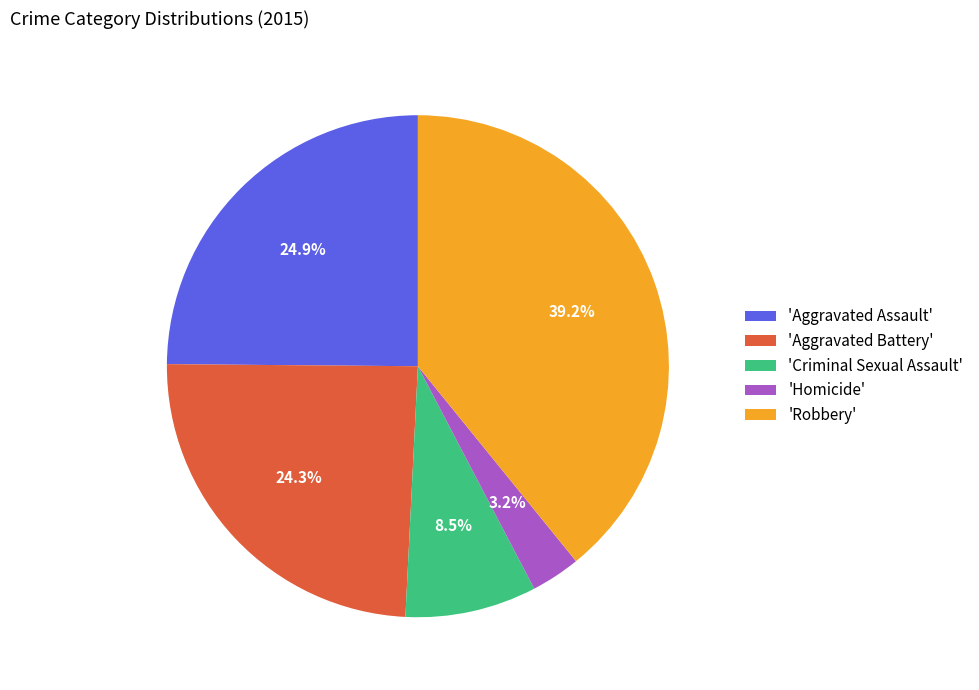

Is the sum of 'Aggravated Assault' and 'Aggravated Battery' greater than half?

No